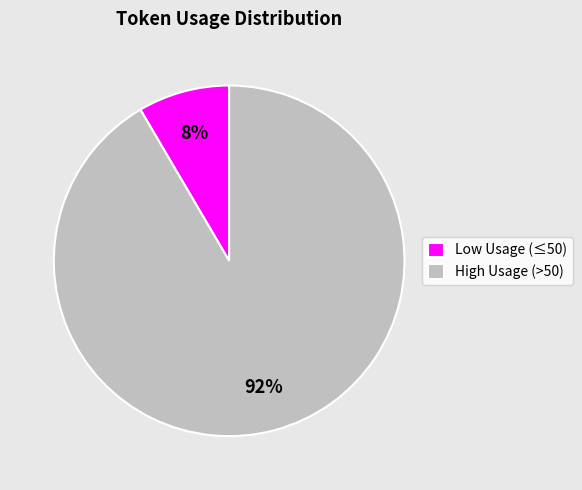

Is it true that Low Usage (≤50) is 16% of the pie?

False